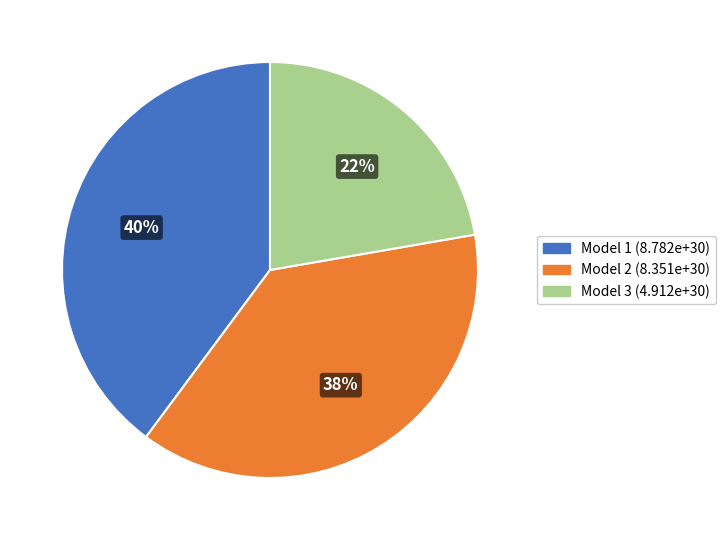

How many segments does this pie chart have?

3